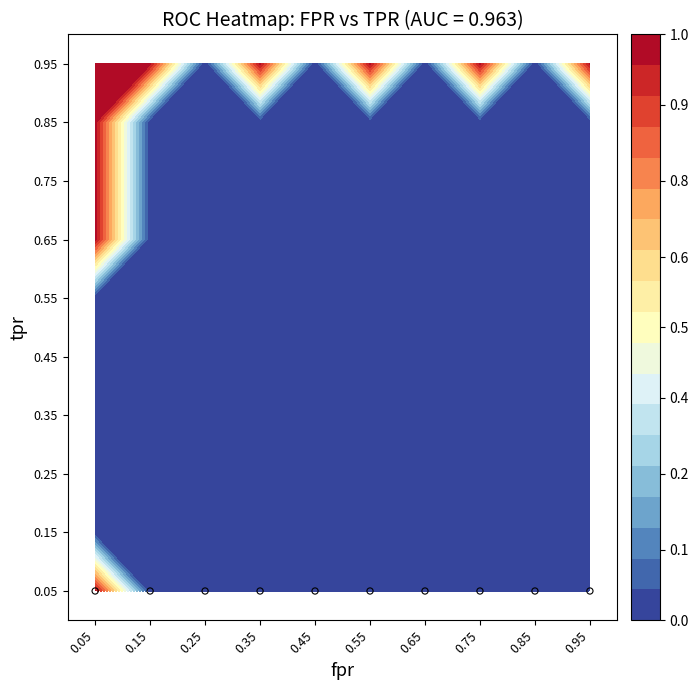

Which series has the largest total across all categories?

roc_auc